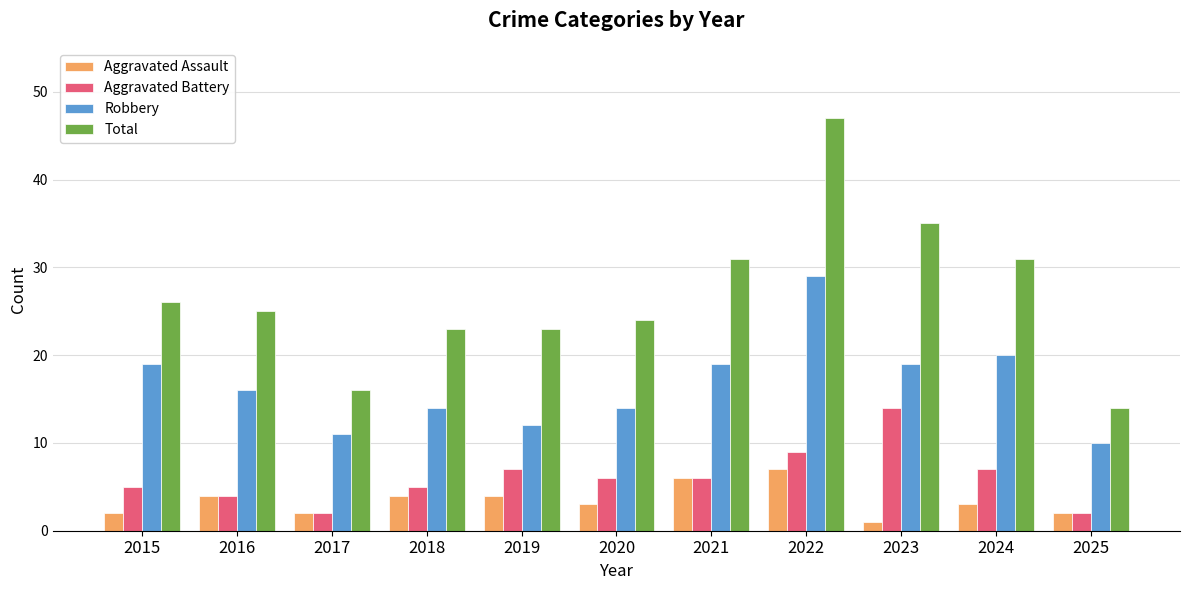

Which series has the widest spread of values?

Total